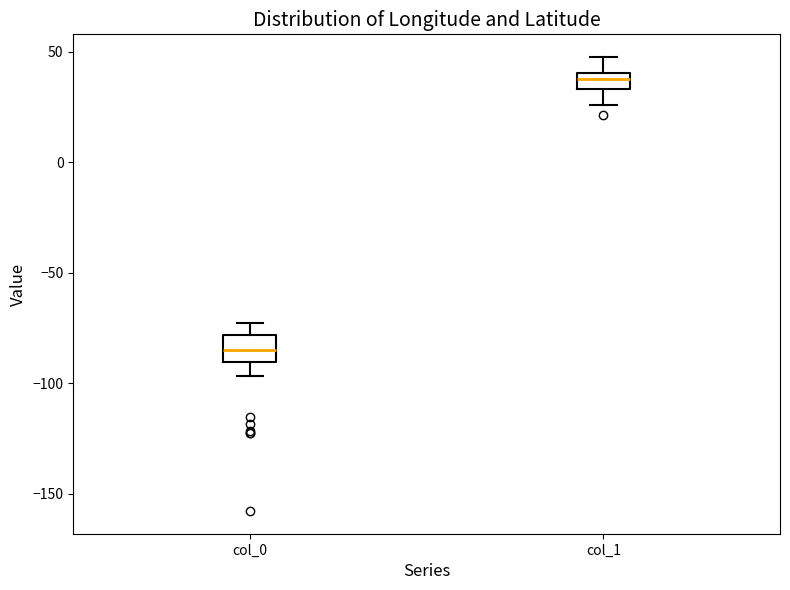

Reading left to right, transcribe this box plot: for each box, give where its median line is, the range the box spans, and where its two whiskers end, as read against the y-axis. The values are not printed on the chart, so give them approximately, as read against the axis.

col_0: median -85, box -90 to -80, whiskers -95 to -75
col_1: median 40 (inside the box), box 35 to 40, whiskers 25 to 50